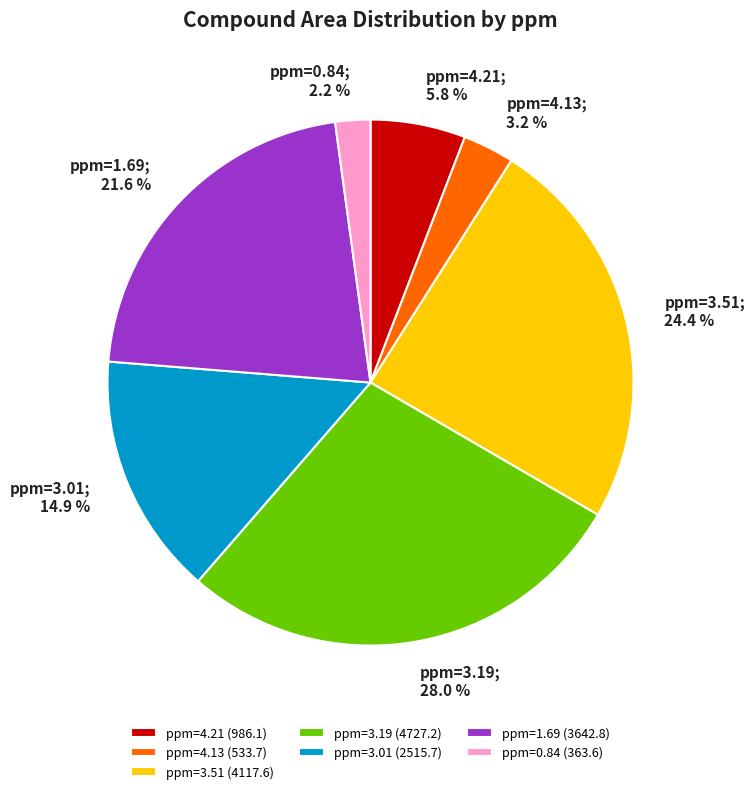

To the nearest percent, what is the average slice percentage?

14%